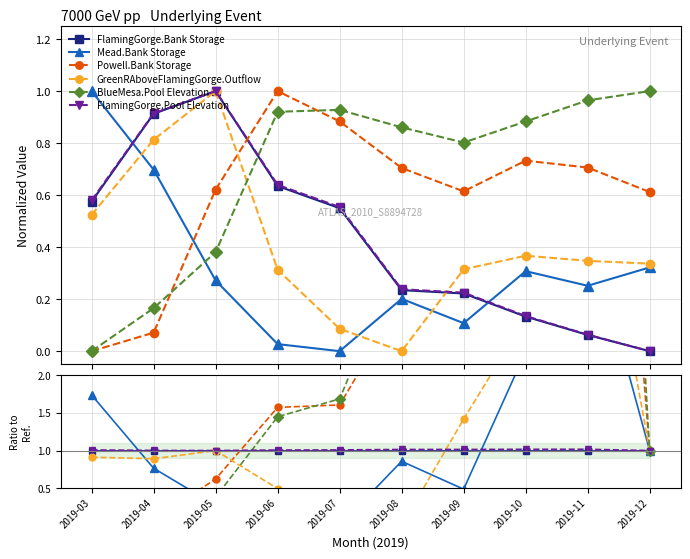

True or false: Powell.Bank Storage has a value of 0.0 at 2019-04.

False